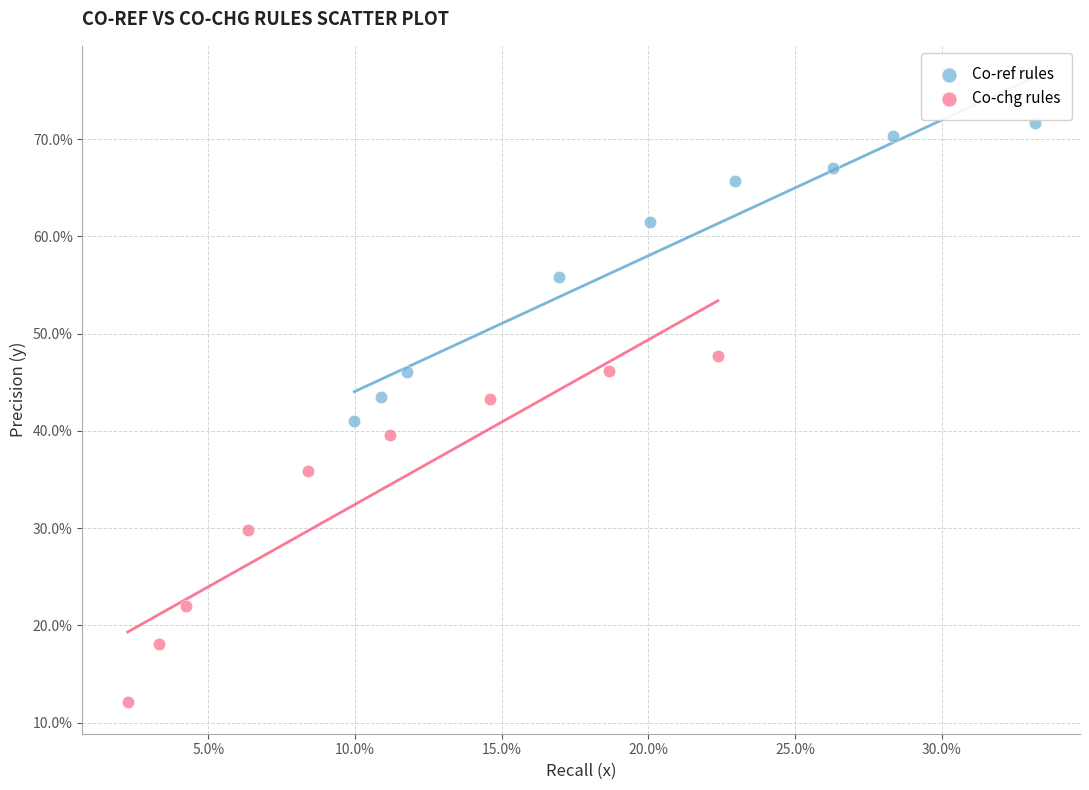

What are all the series names shown in the legend?

Co-ref rules, Co-chg rules